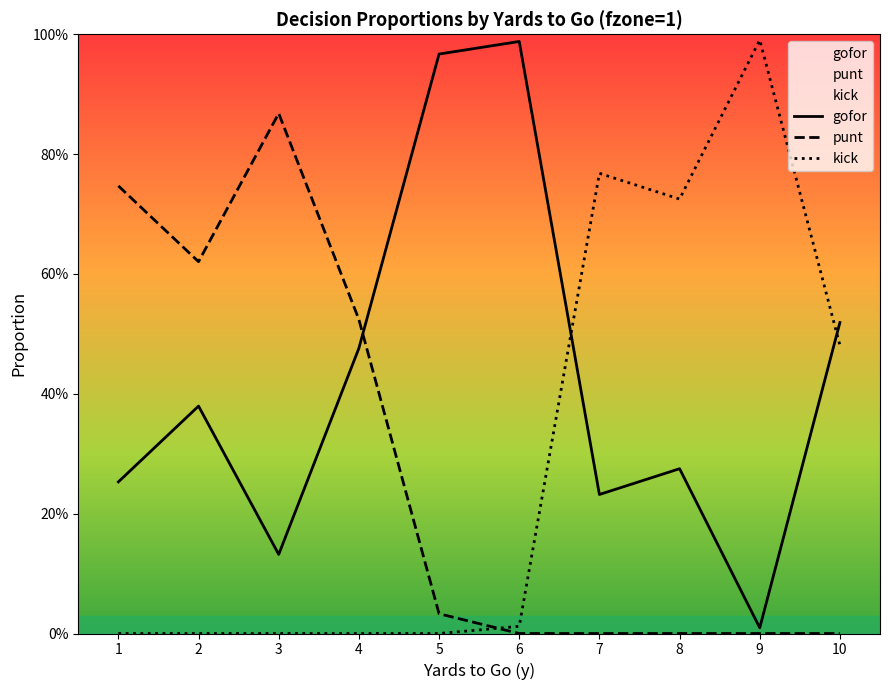

At 10, list the series in order from largest to smallest.

gofor, kick, punt